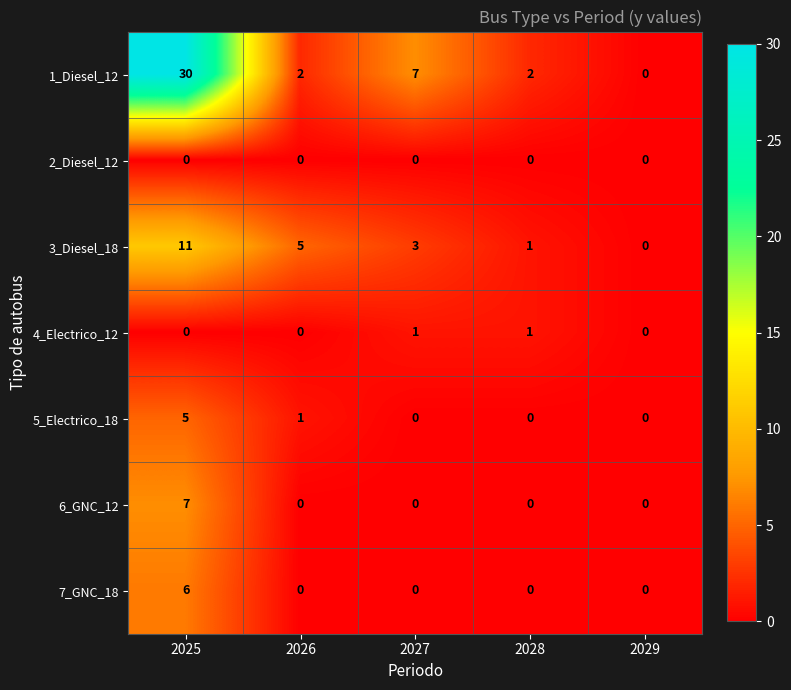

What is the difference between the maximum and second lowest values in the 5_Electrico_18 series?

5